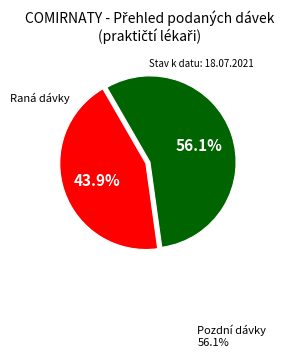

Does any single category account for the majority?

Yes